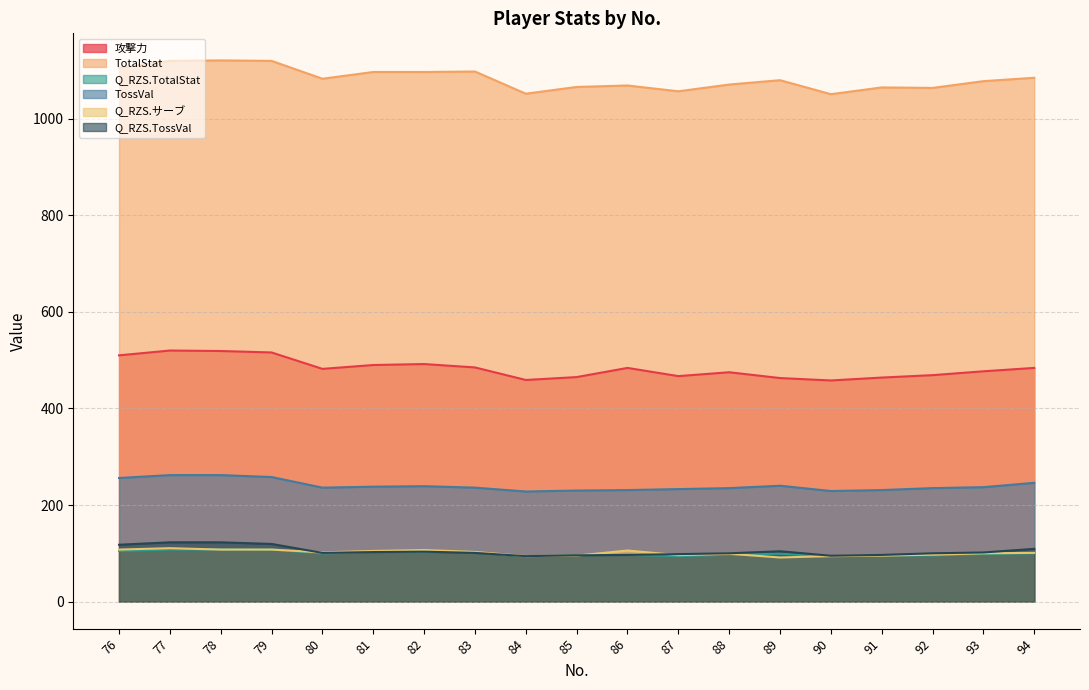

Which label corresponds to the smallest value in the chart?

89